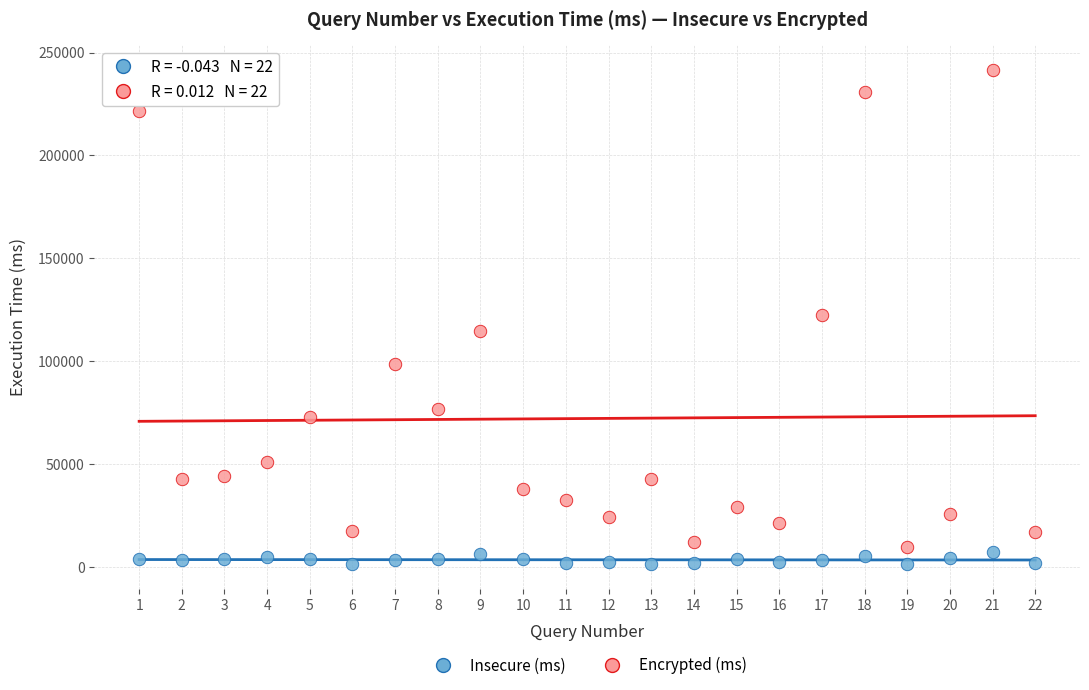

What are all the series names shown in the legend?

Insecure (ms), Encrypted (ms)